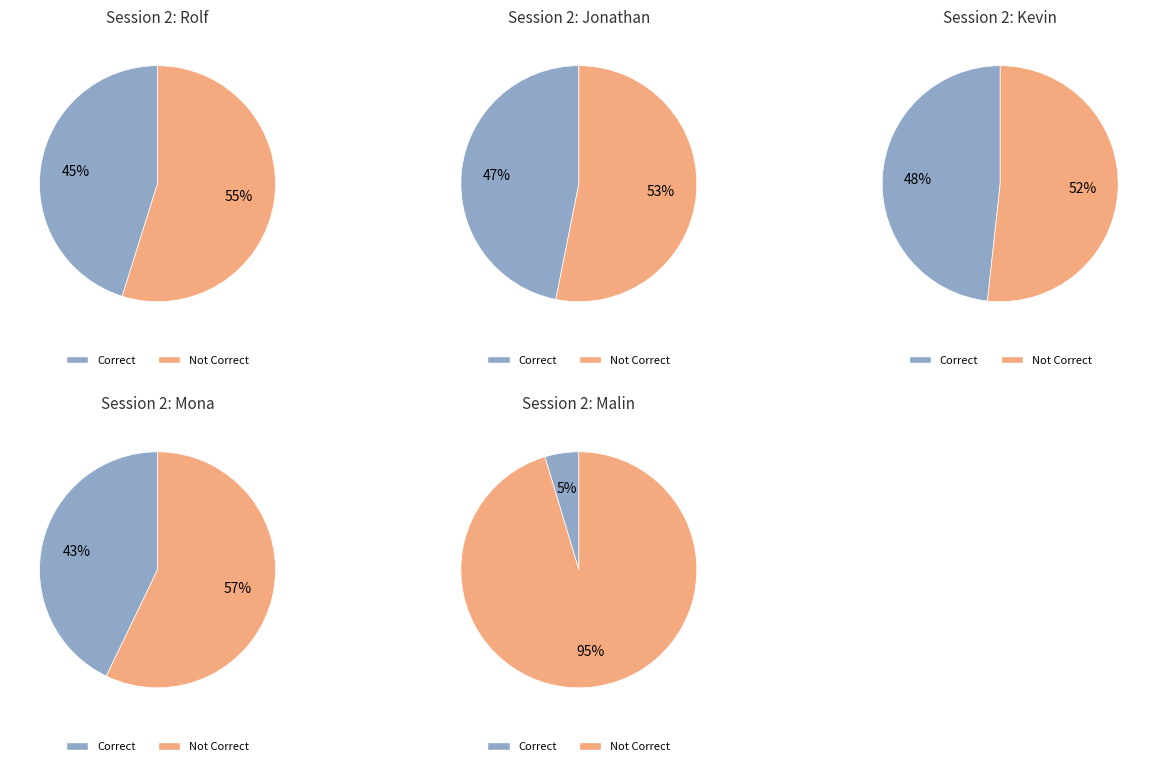

Is it true that Christopher is 5% of the pie?

False